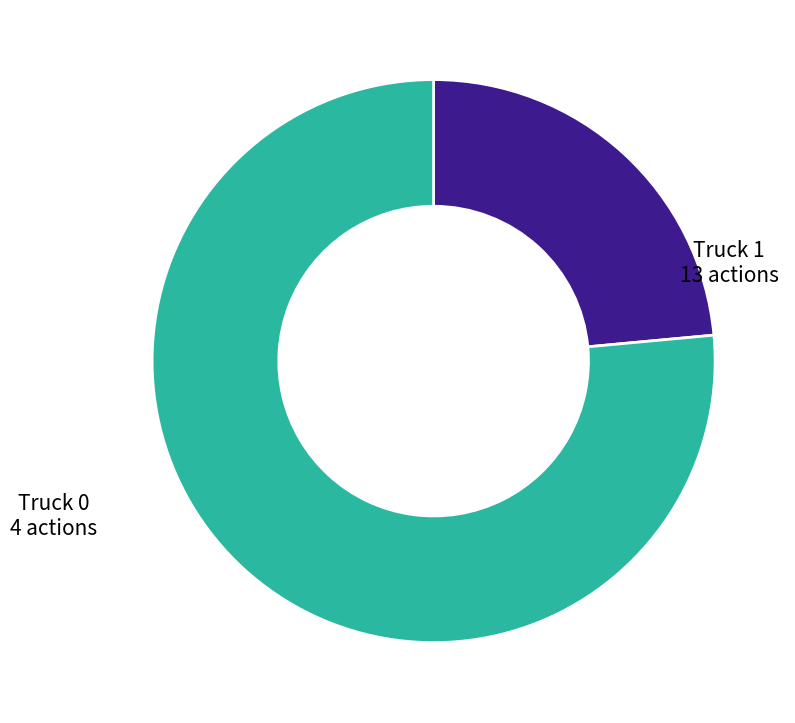

Is it true that Truck 0 is 32% of the pie?

False